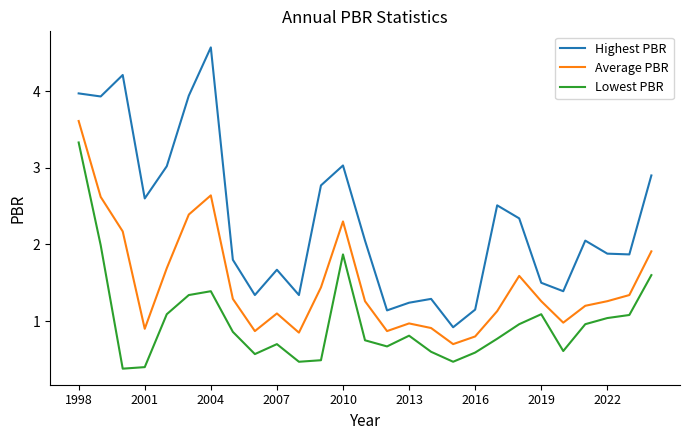

List the series in order of their peak value, lowest first.

Lowest PBR, Average PBR, Highest PBR